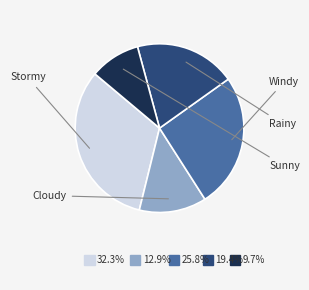

Is there any slice that represents more than half of the pie?

No